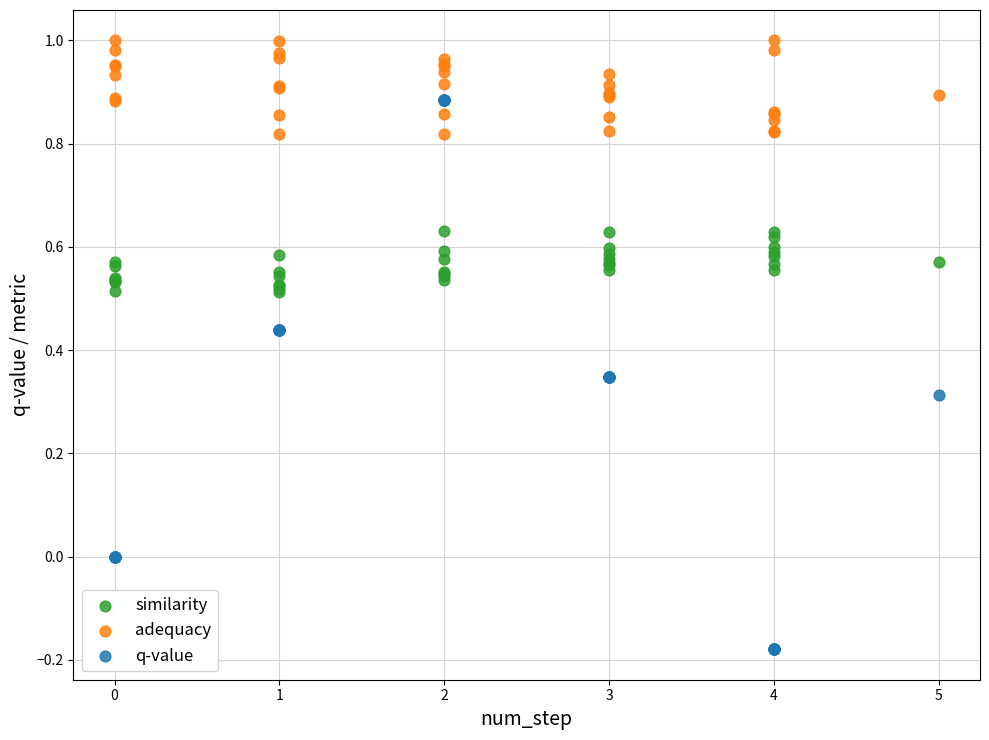

What is the X range (max minus min) for the scatter plot?

5.0